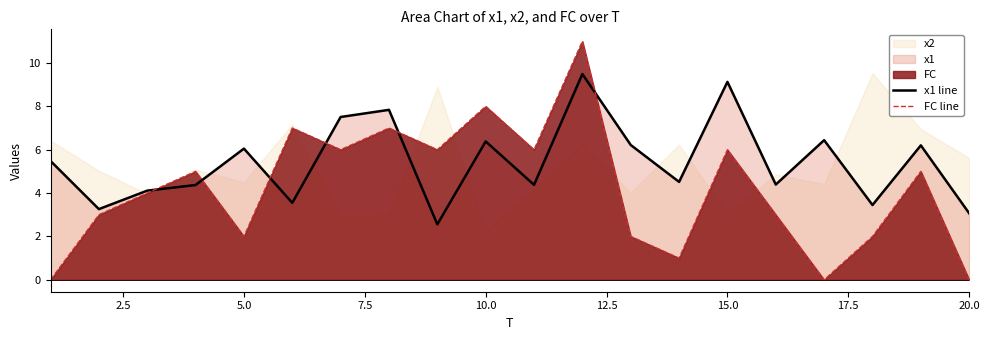

The value of FC line at 5.0 is 1.0. True or false?

False